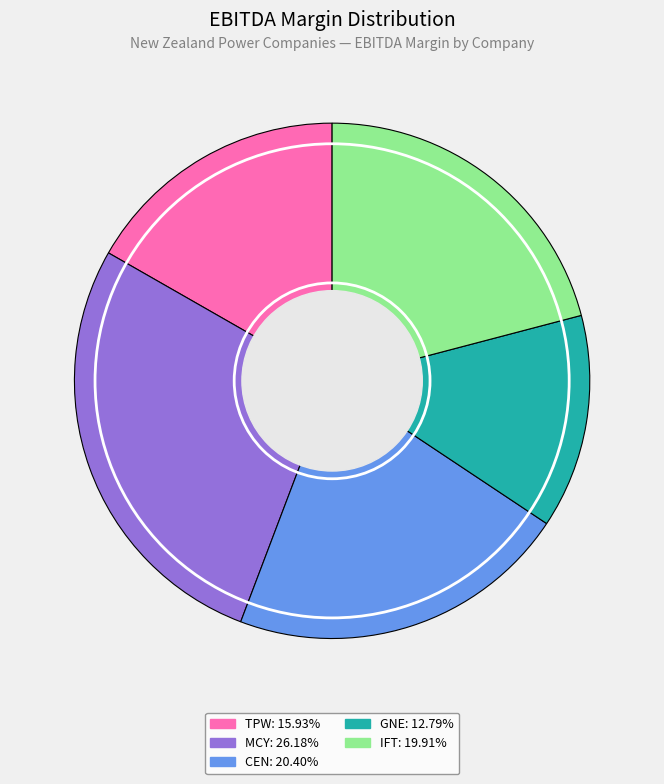

Is there any slice that represents more than half of the pie?

No